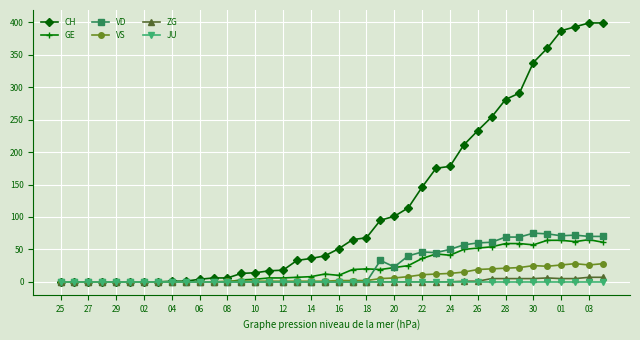

Which series has the largest total across all categories?

CH